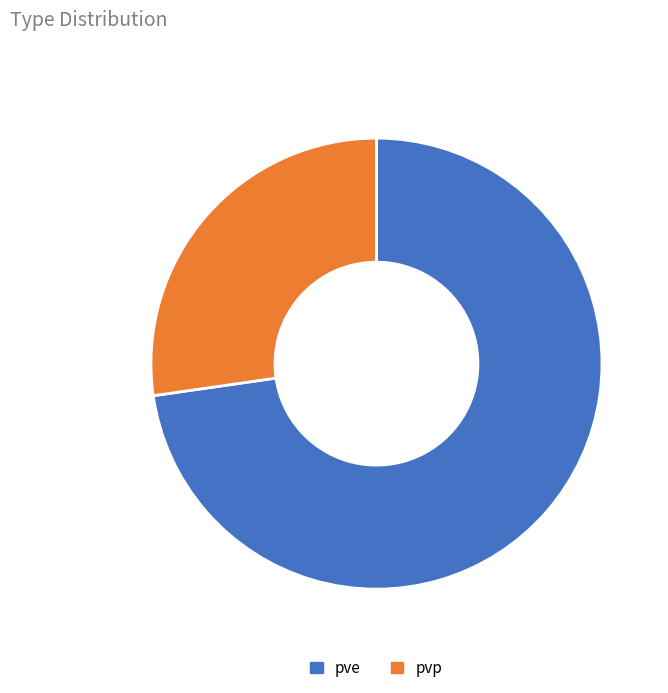

What is the ratio of the value at pvp to the value at pve?

0.4